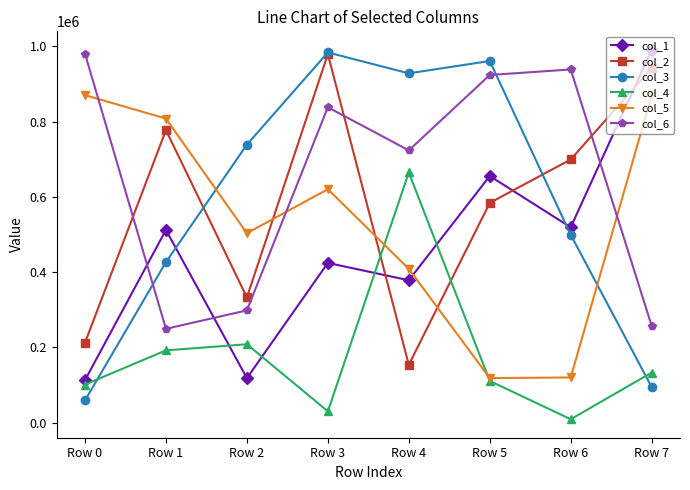

True or false: col_1 has more than 1 points higher than both neighbors.

True